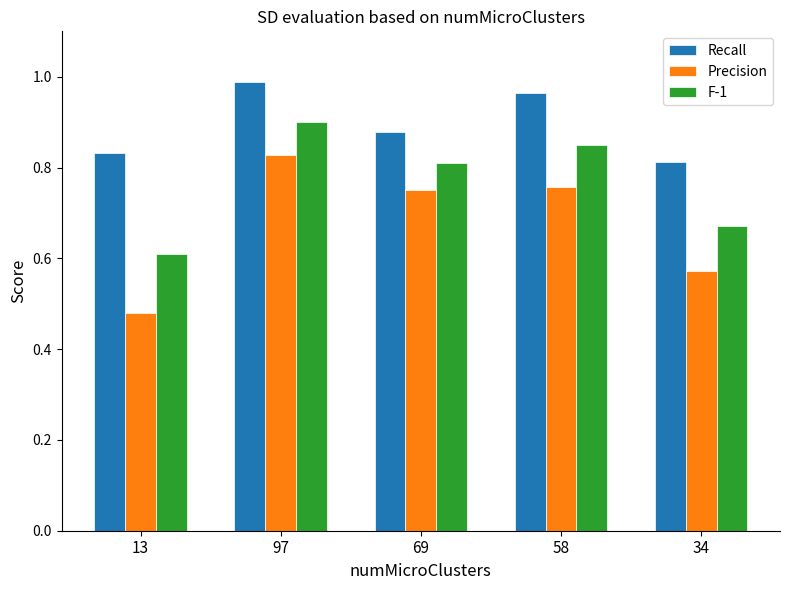

At which category does the chart reach its minimum across all series?

13